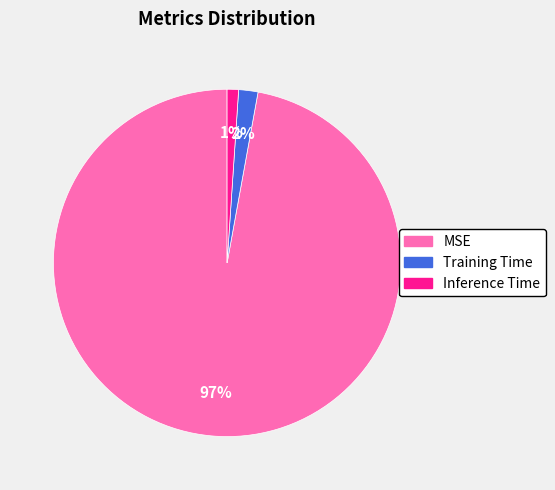

Which has a higher value, MSE or Training Time?

MSE